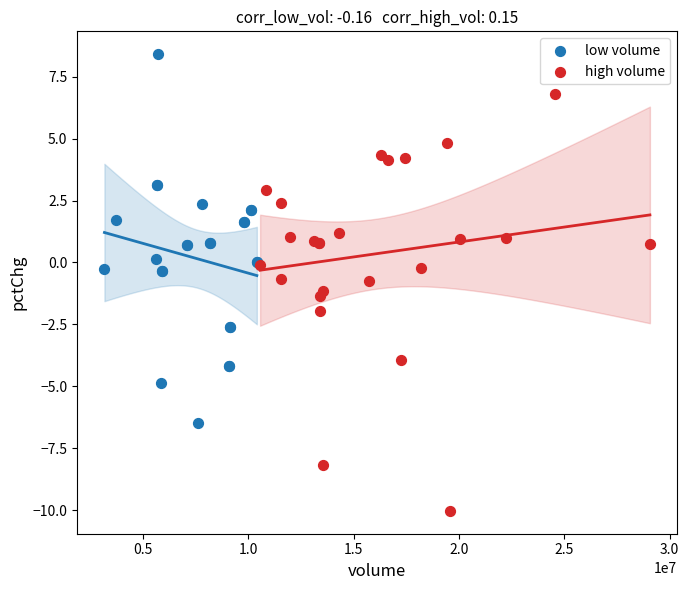

Which series contains the lowest Y value?

high volume